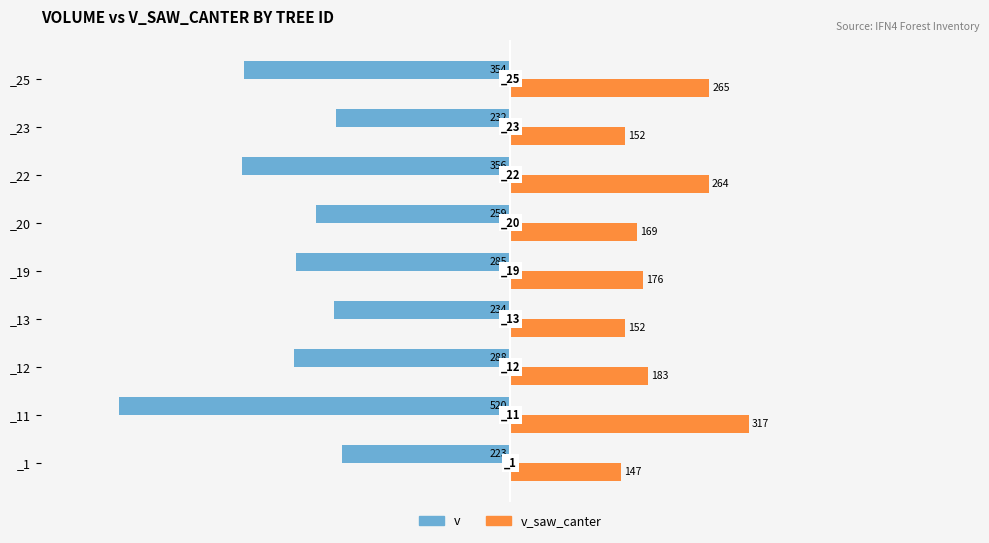

List the series in order of their overall mean, highest first.

v_saw_canter, v